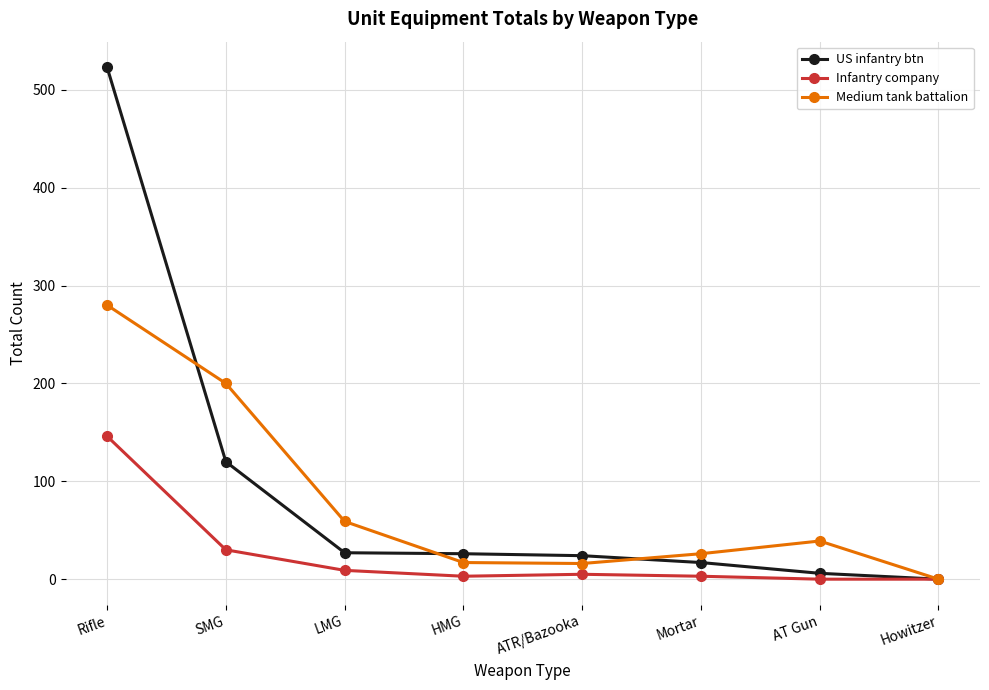

At how many categories does at least one series exceed 369?

1